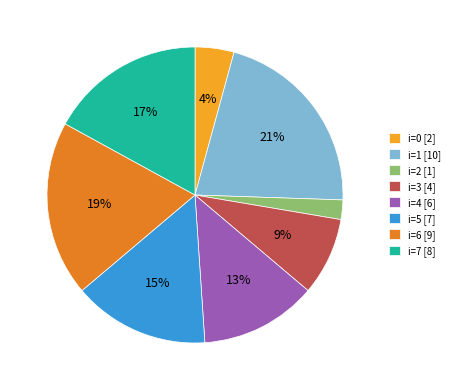

How many segments does this pie chart have?

8